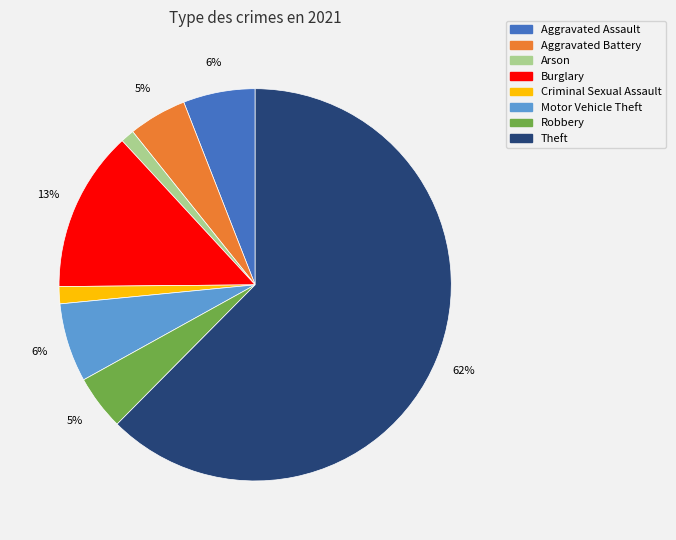

Is there any slice that represents more than half of the pie?

Yes